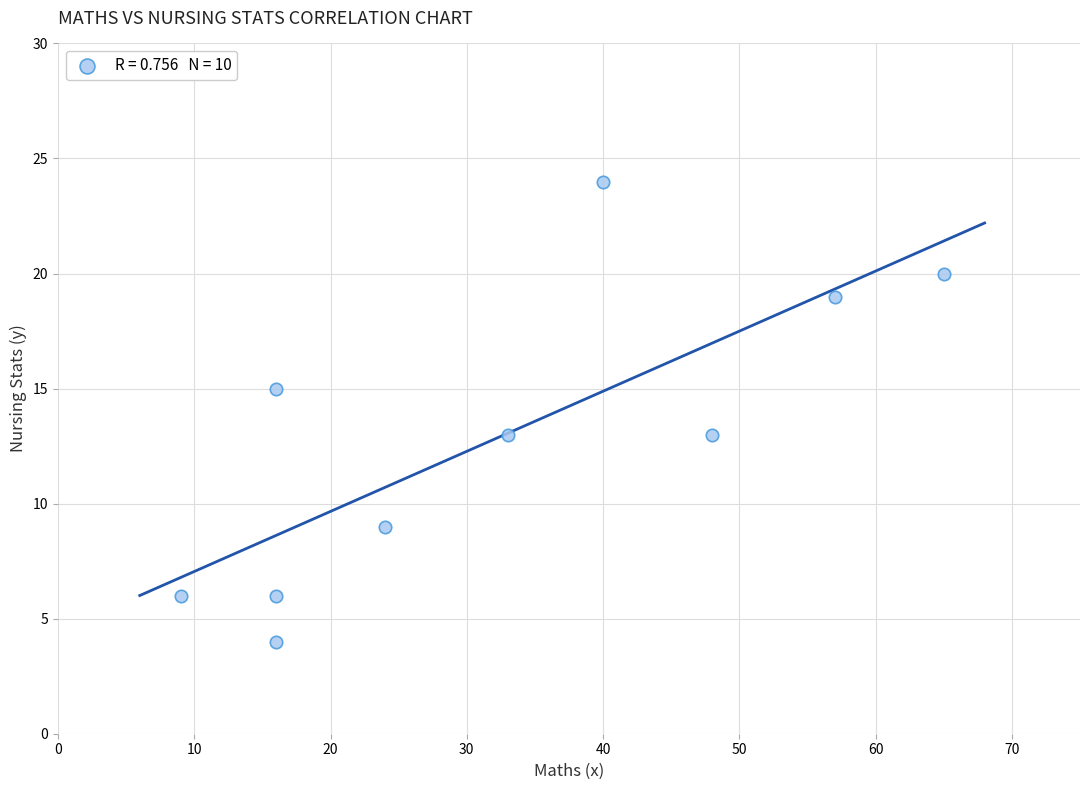

What is the range of X values (max minus min)?

56